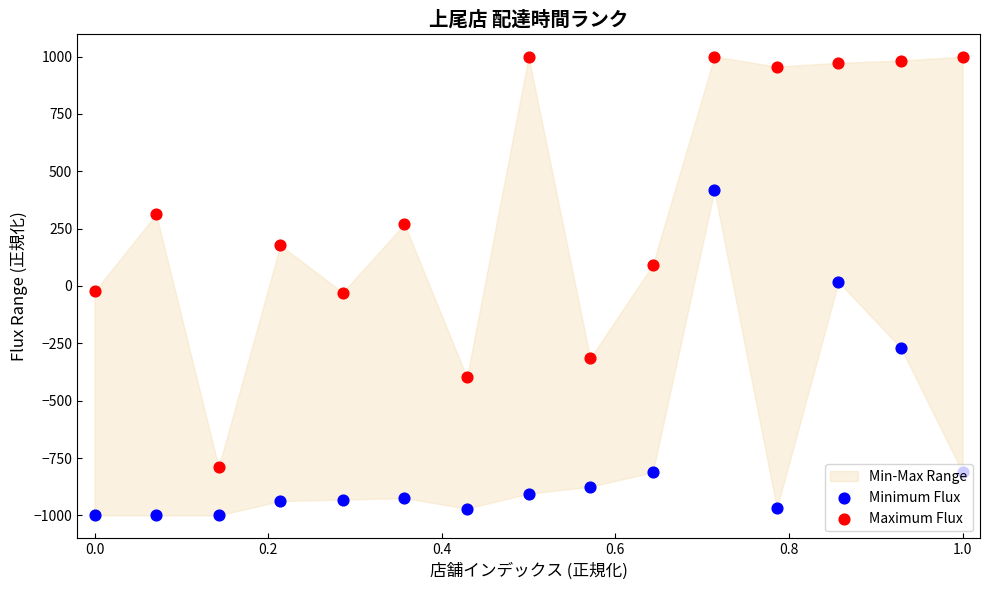

Which series reaches the minimum Y coordinate?

Minimum Flux